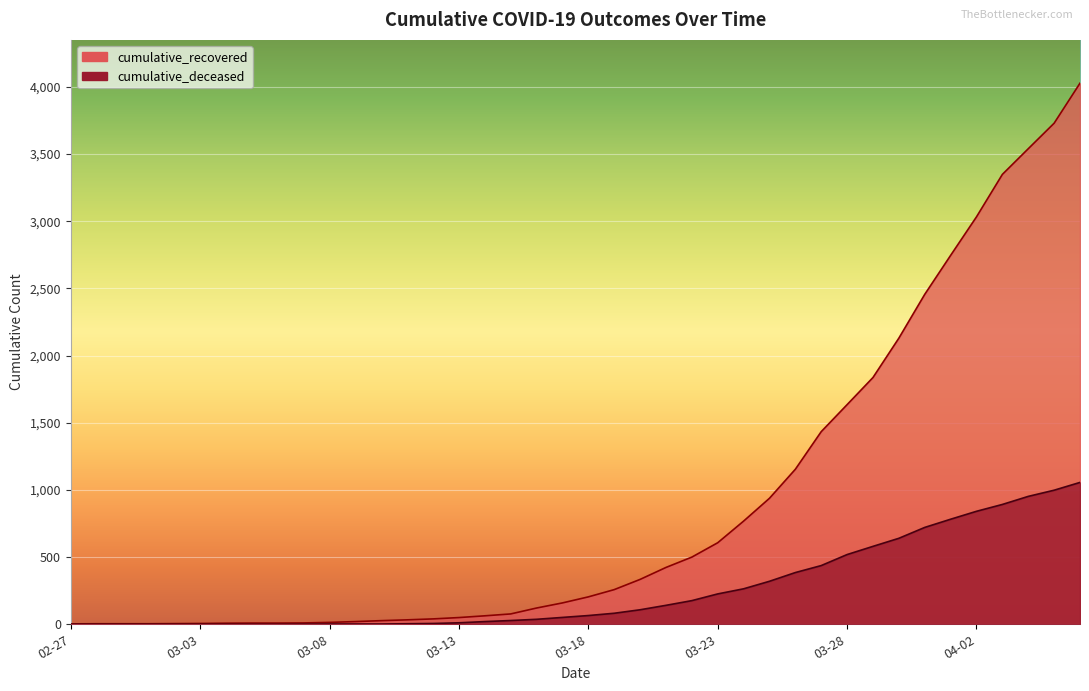

Where does the cumulative_deceased series first go above 176?

2020-03-23